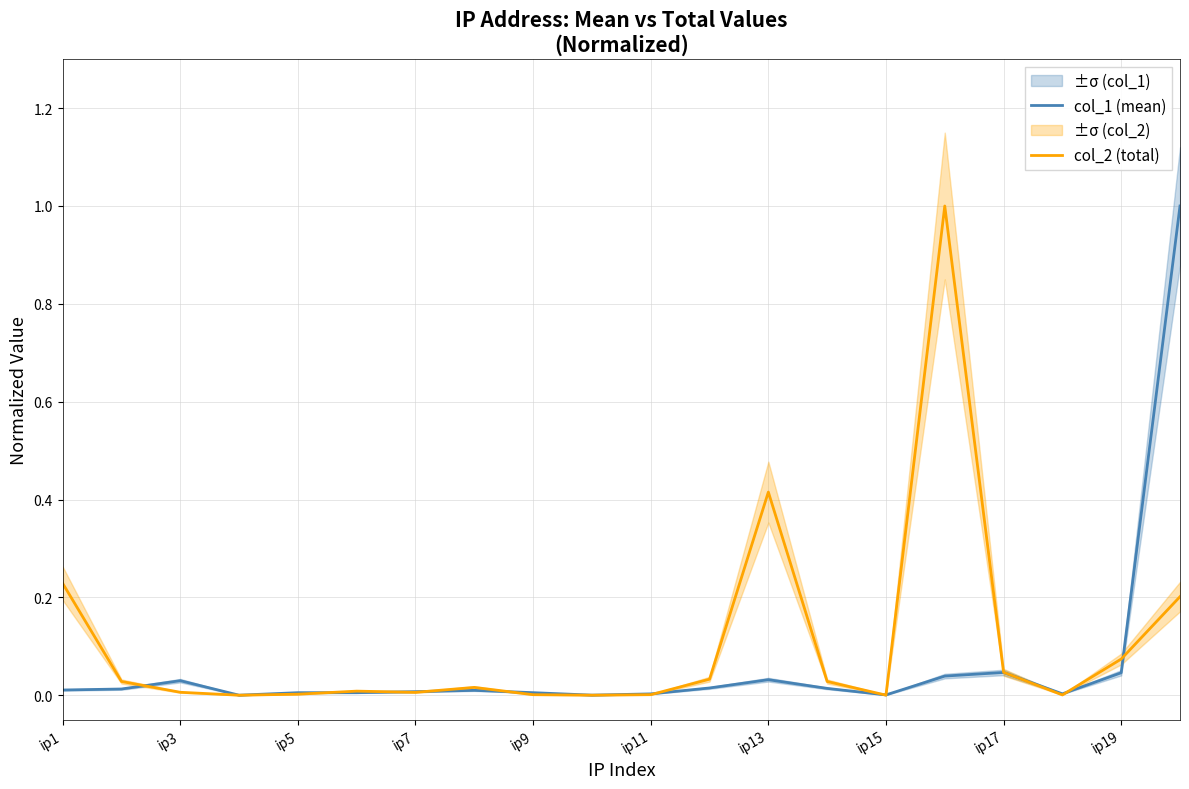

True or false: col_2 (total) and col_1 (mean) cross at least once.

True